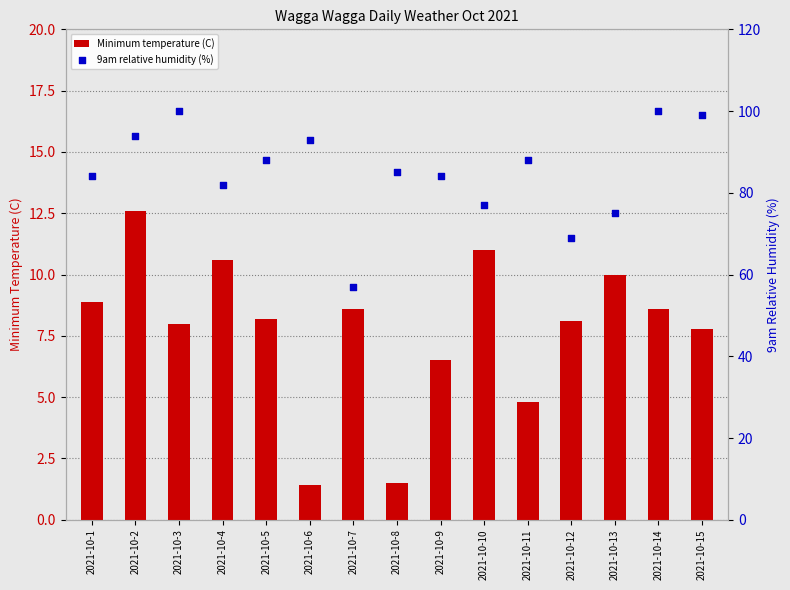

What are all the series names shown in the legend?

Minimum temperature (C), 9am relative humidity (%)